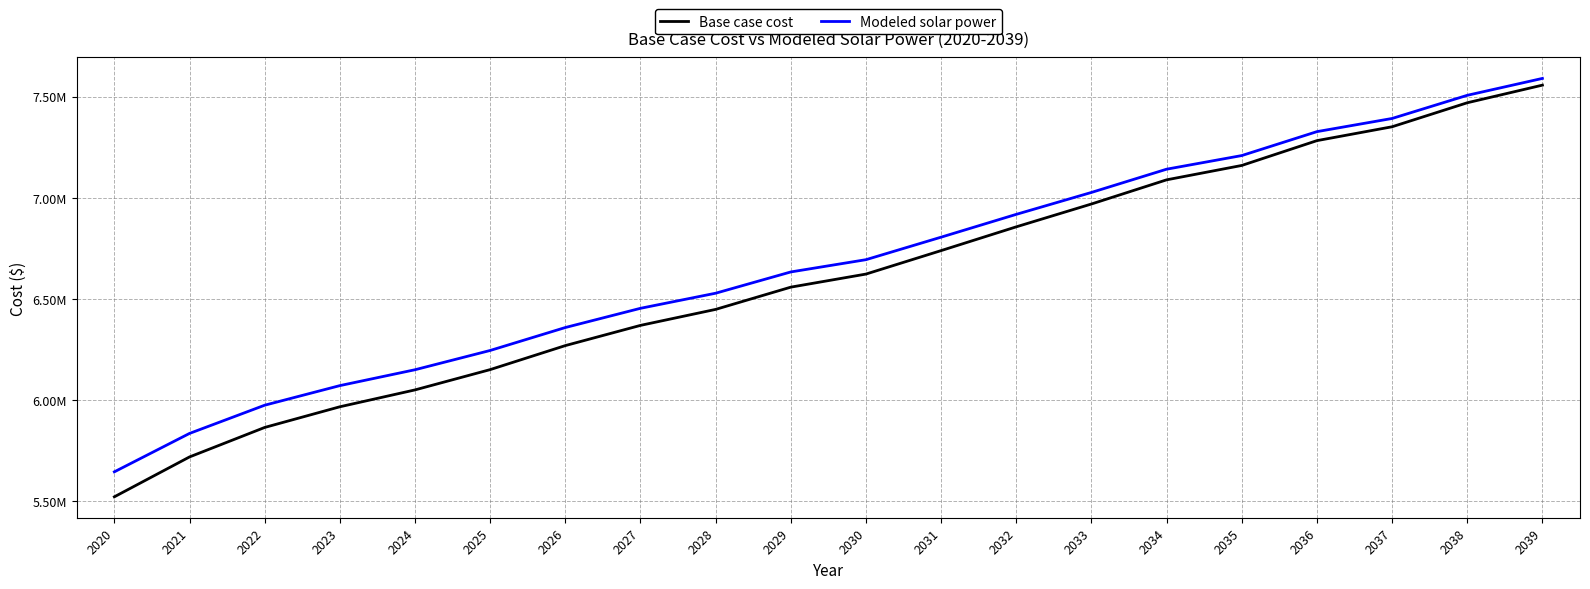

What are all the series names shown in the legend?

Base case cost, Modeled solar power